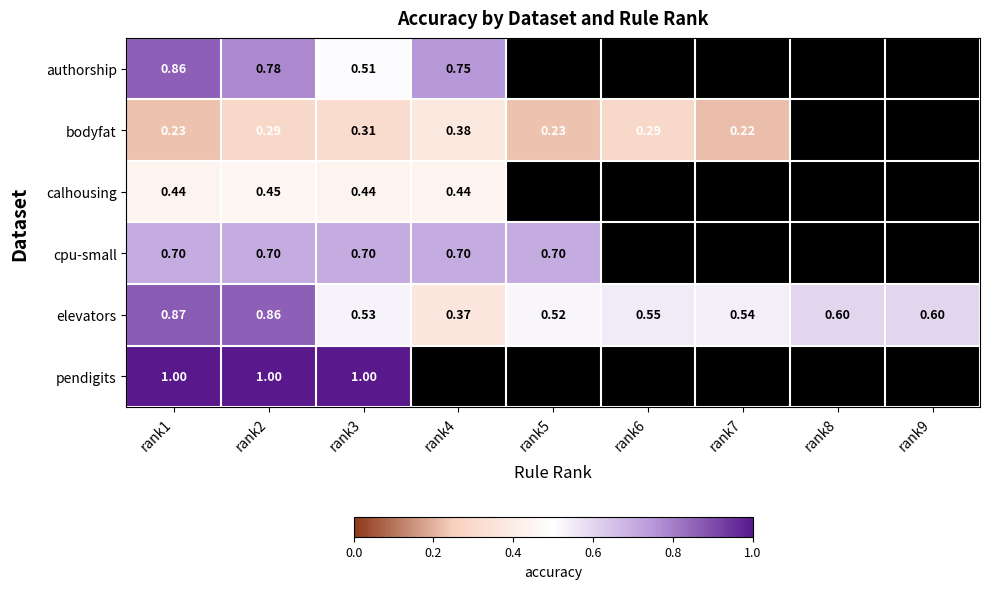

At which category is the sum across all series the highest?

rank1